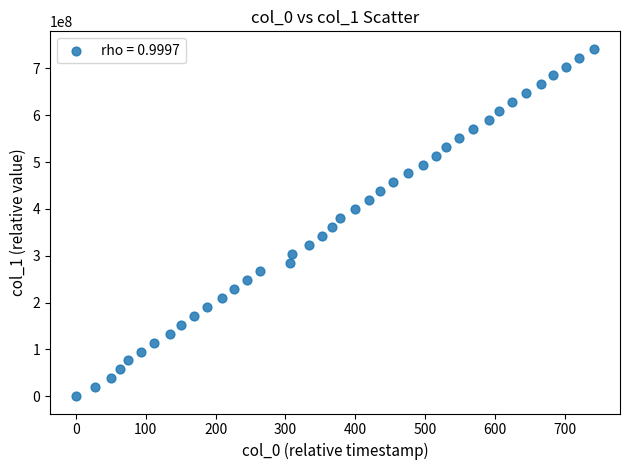

What is the range of X values (max minus min)?

742